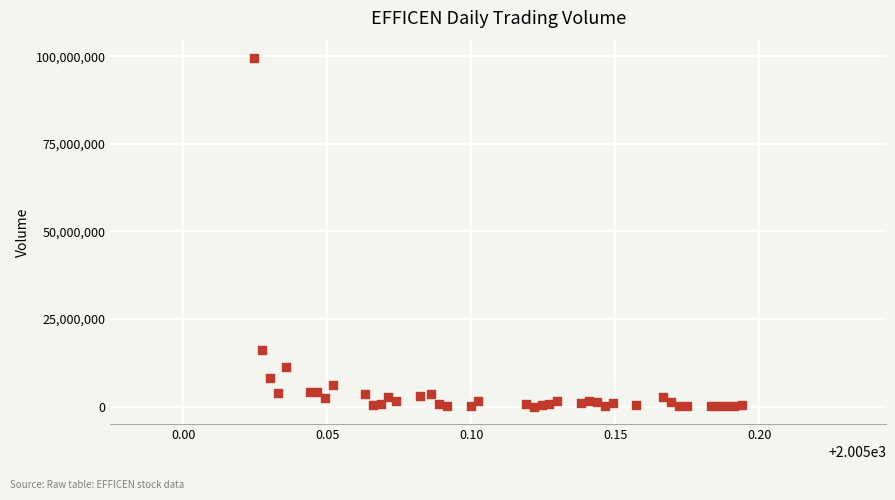

What Y value in the scatter plot is closest to 49736250?

16041000